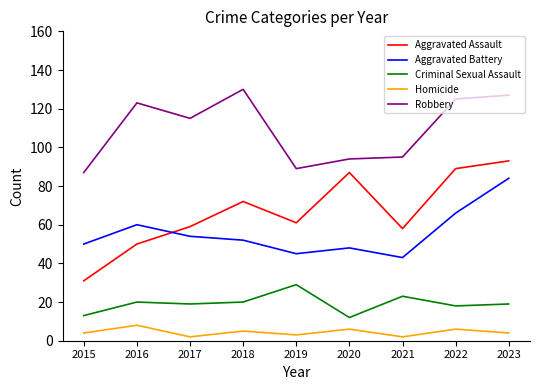

True or false: Criminal Sexual Assault and Aggravated Assault cross at least once.

False